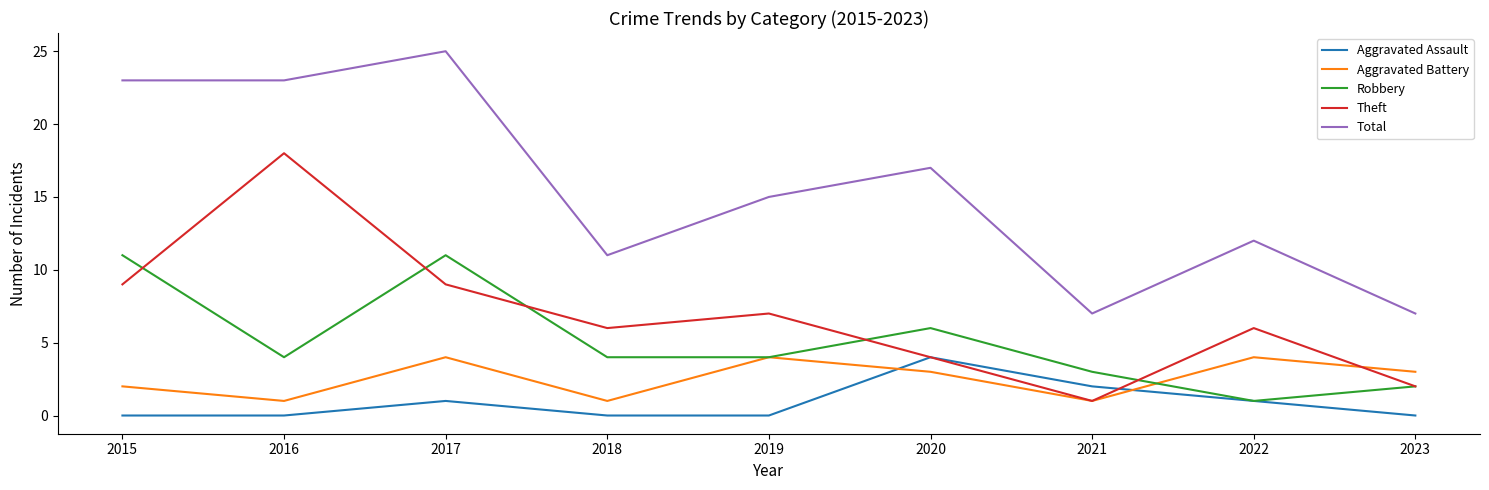

True or false: Theft and Robbery intersect in this chart.

True